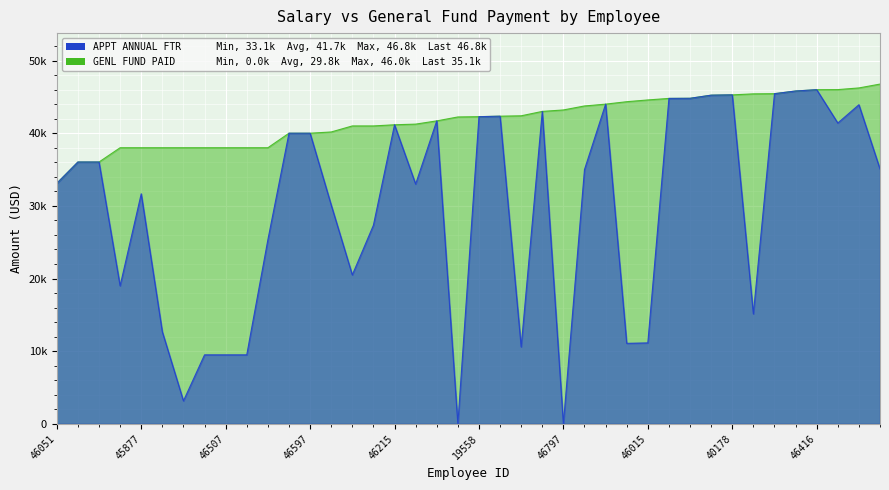

What is the average value of the AMT OF SALARY PAID FROM GENL FUND series?

29790.6